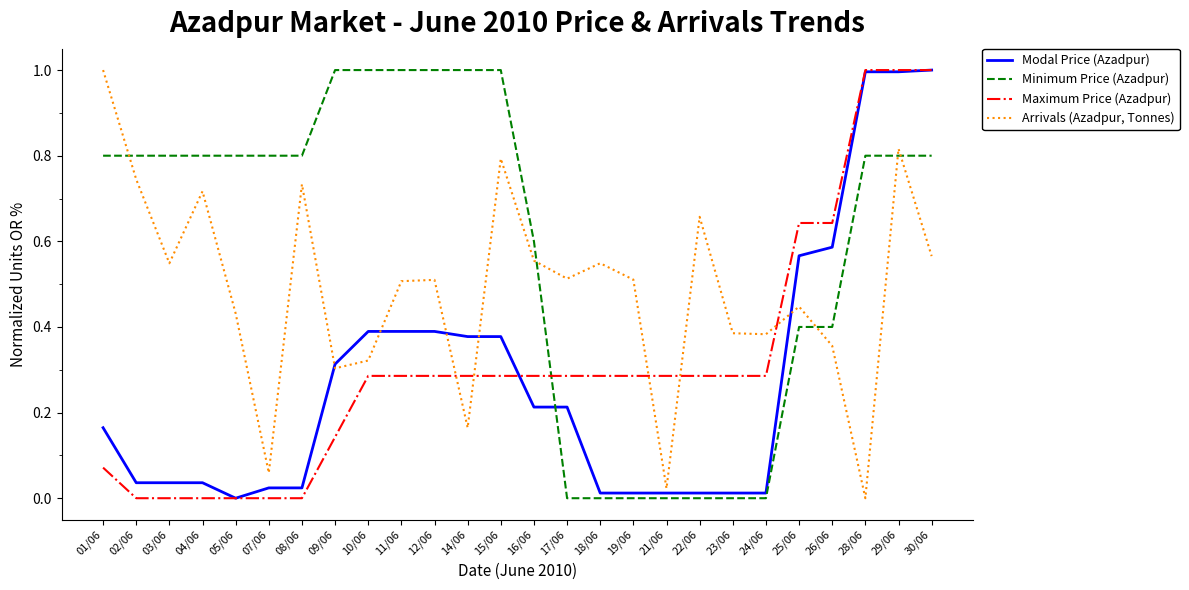

Which series changed the most between 12/06 and 16/06?

Minimum Price (Azadpur)